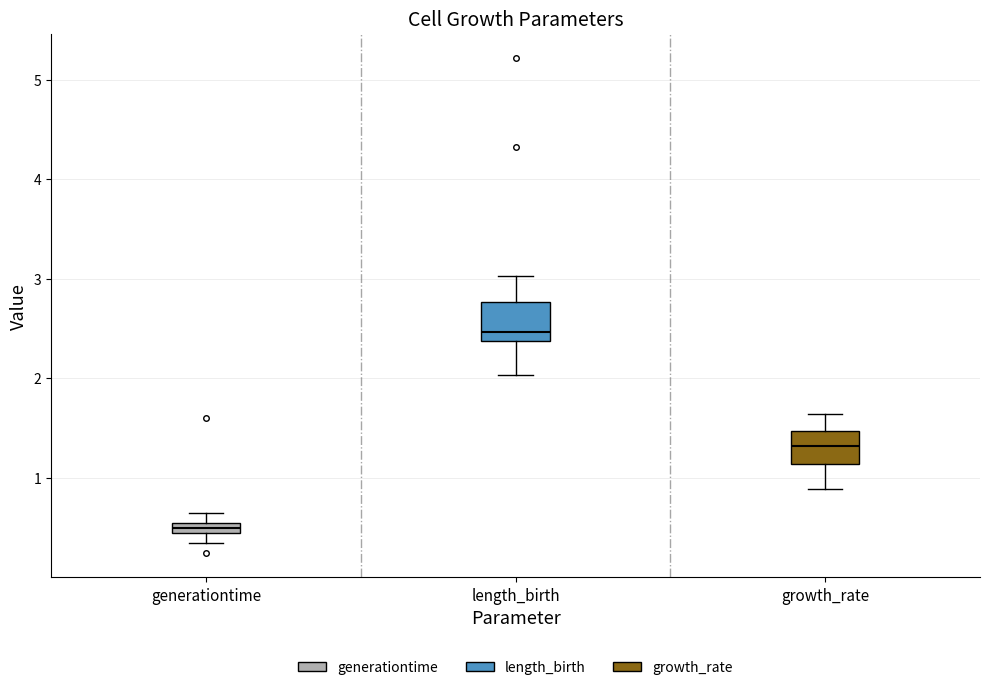

Where is the lower edge of the box for growth_rate on the y-axis? The values are not printed on the chart, so give them approximately, as read against the axis.

1.1